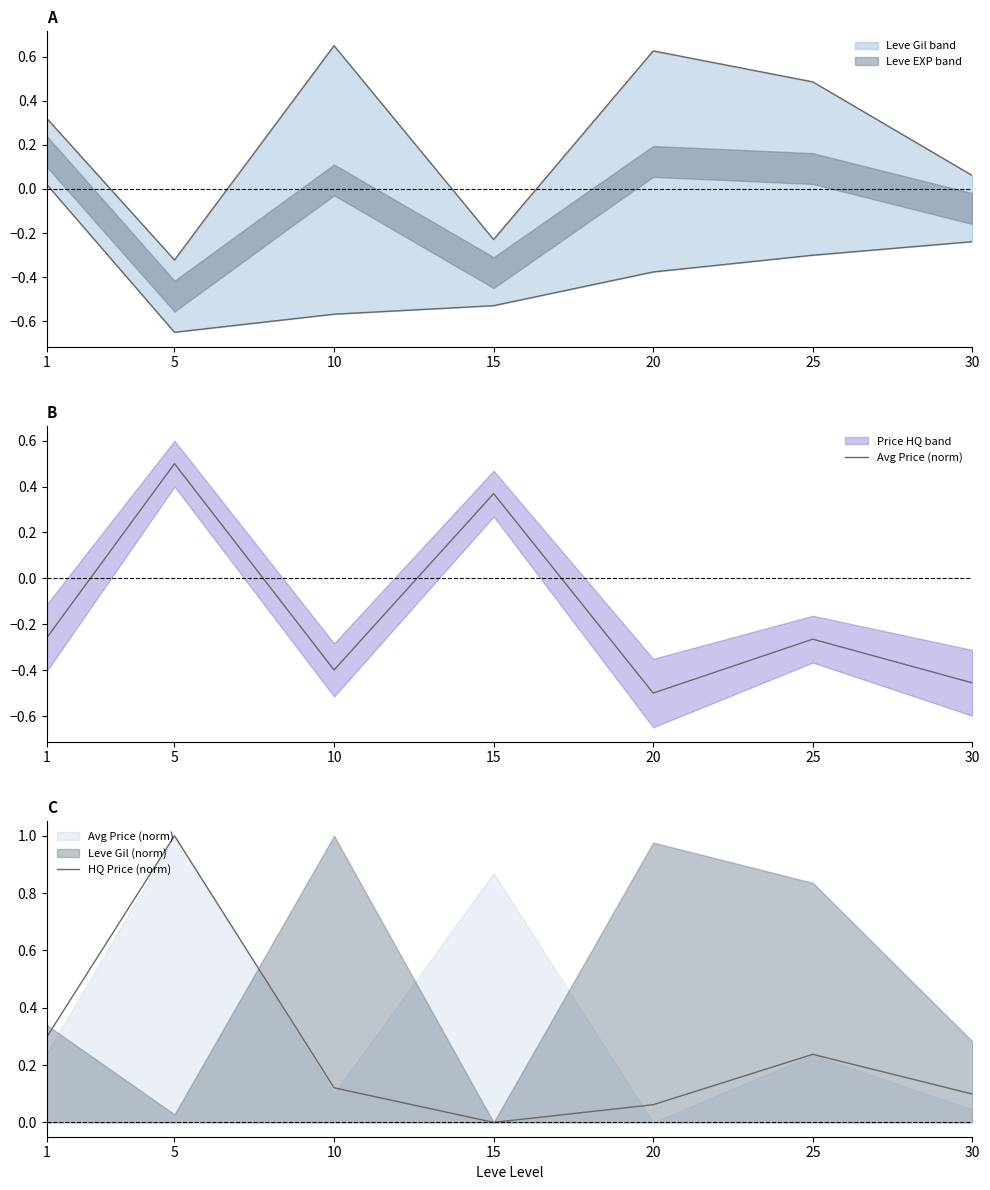

True or false: Avg Price (norm) has a value of -0.1 at 25.

False